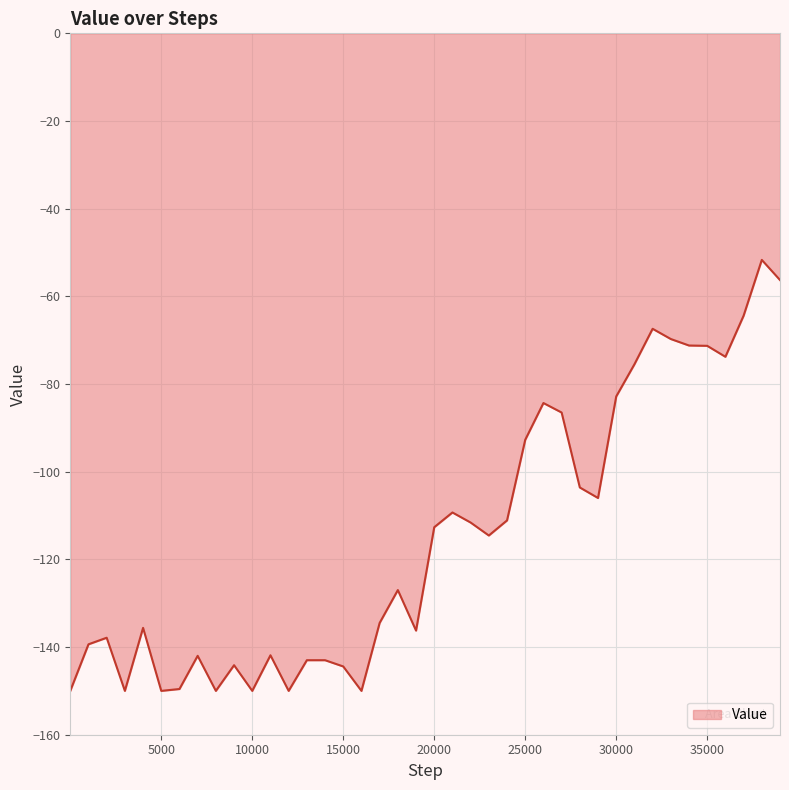

What is the difference between the maximum and minimum values?

98.3